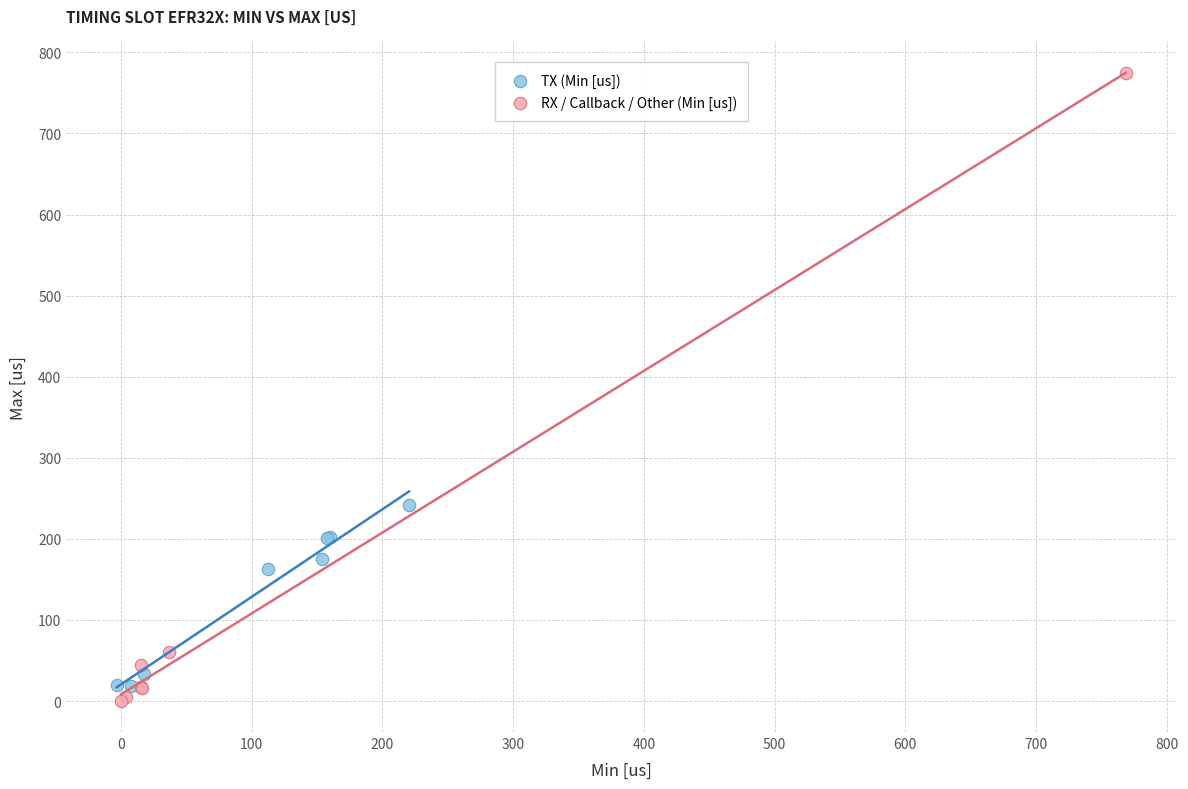

Which series has the widest spread of Y values?

RX / Callback / Other (Min [us])